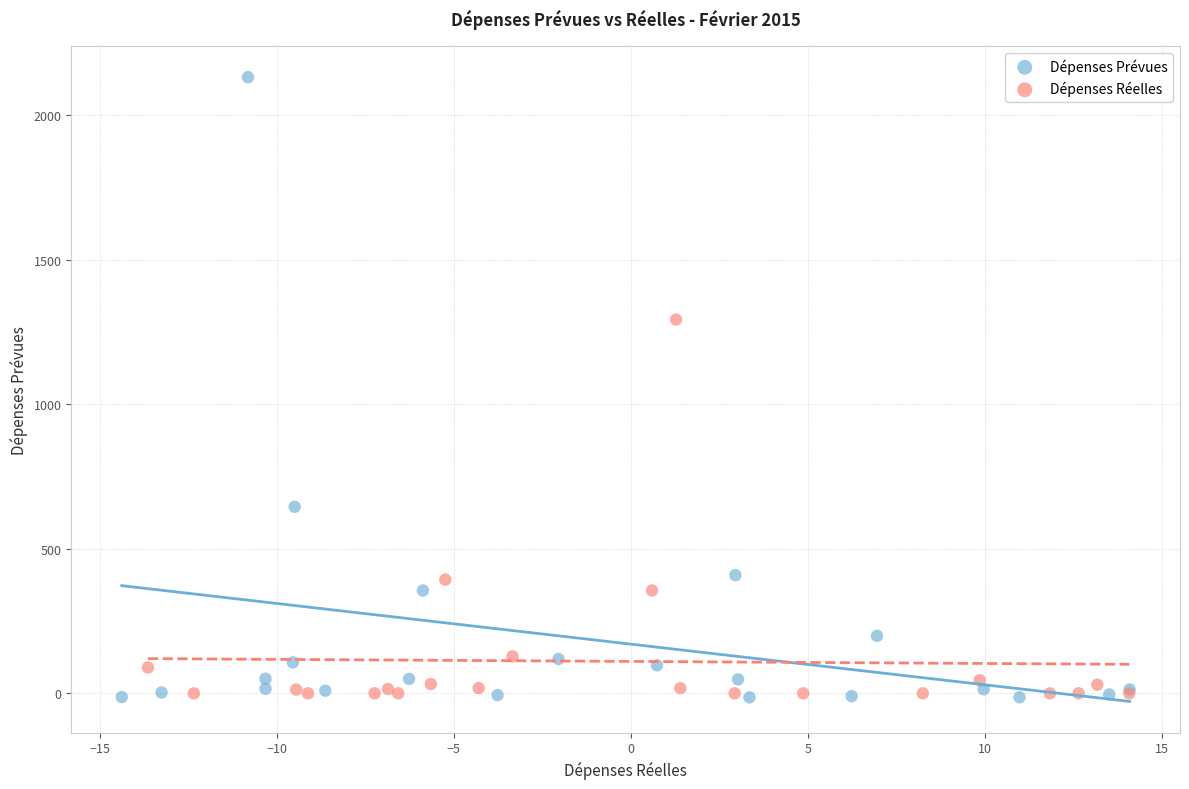

Which series has the widest spread of Y values?

Dépenses Prévues